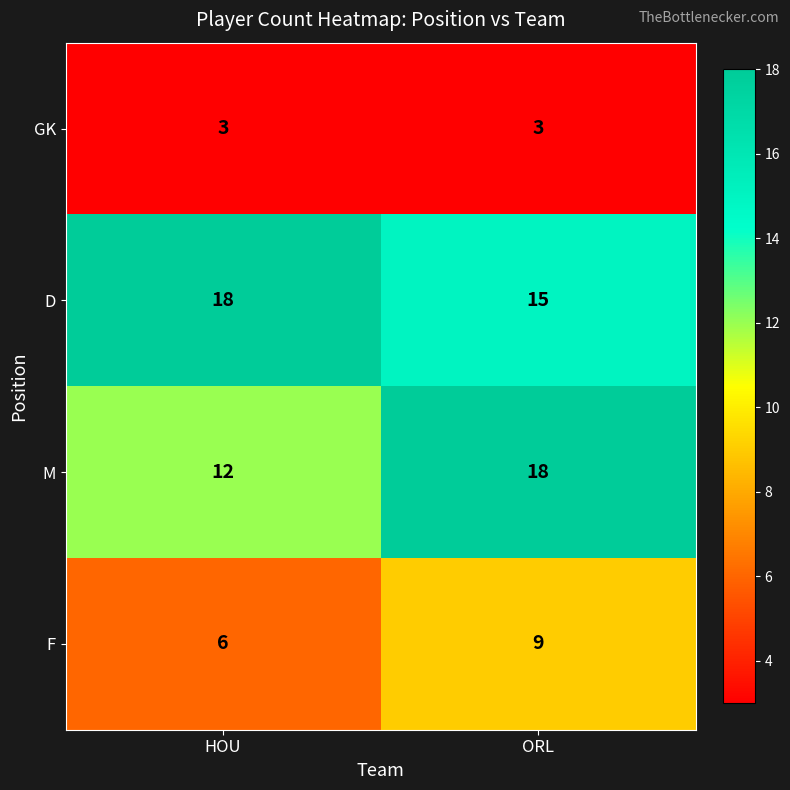

What is the minimum value shown in the chart?

3